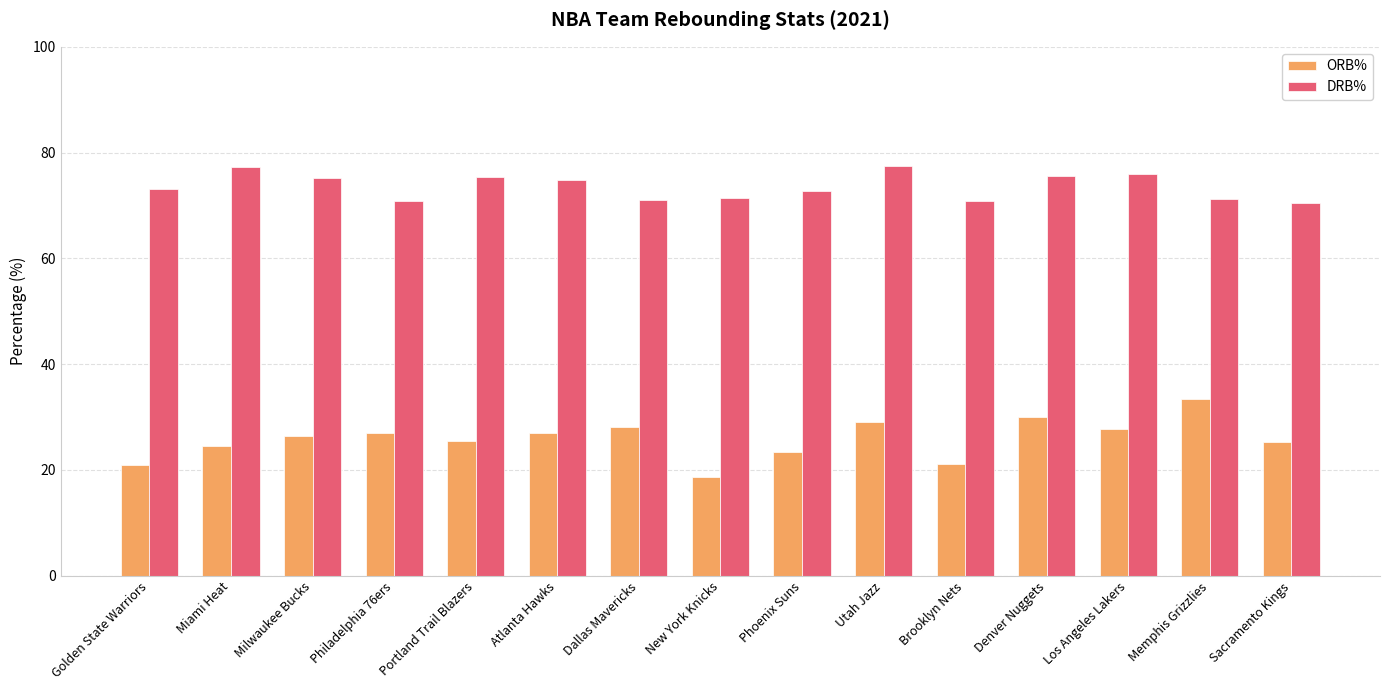

Is it true that DRB% equals 126.6 at Portland Trail Blazers?

False